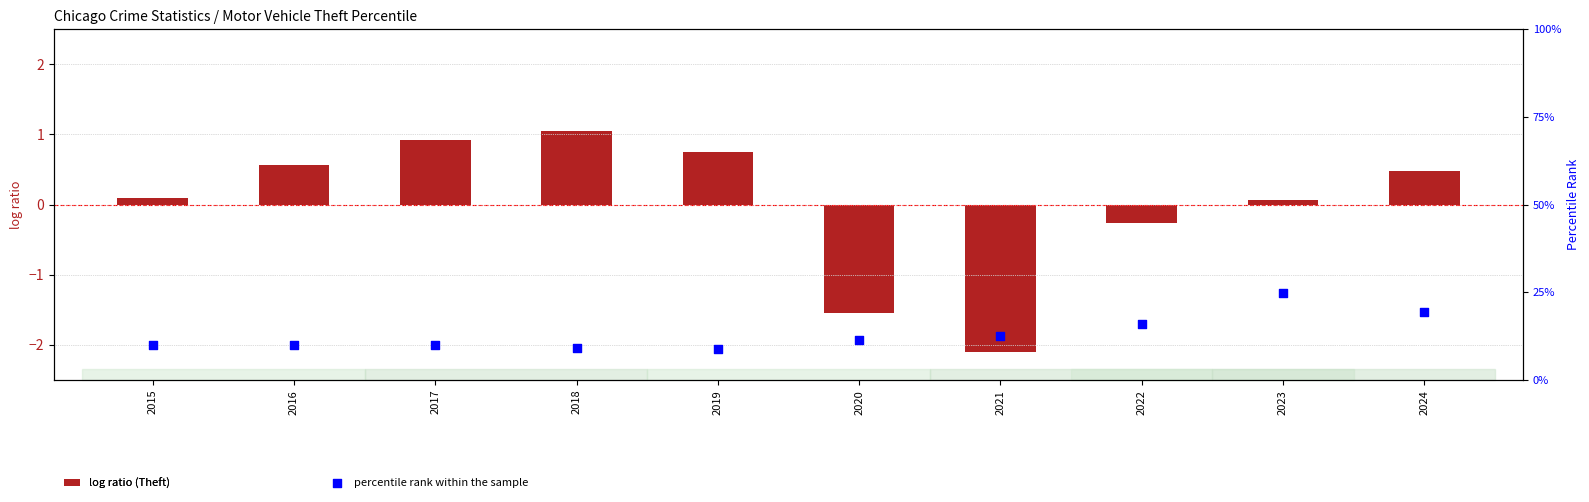

Which series reaches the minimum Y coordinate?

log ratio (Theft)